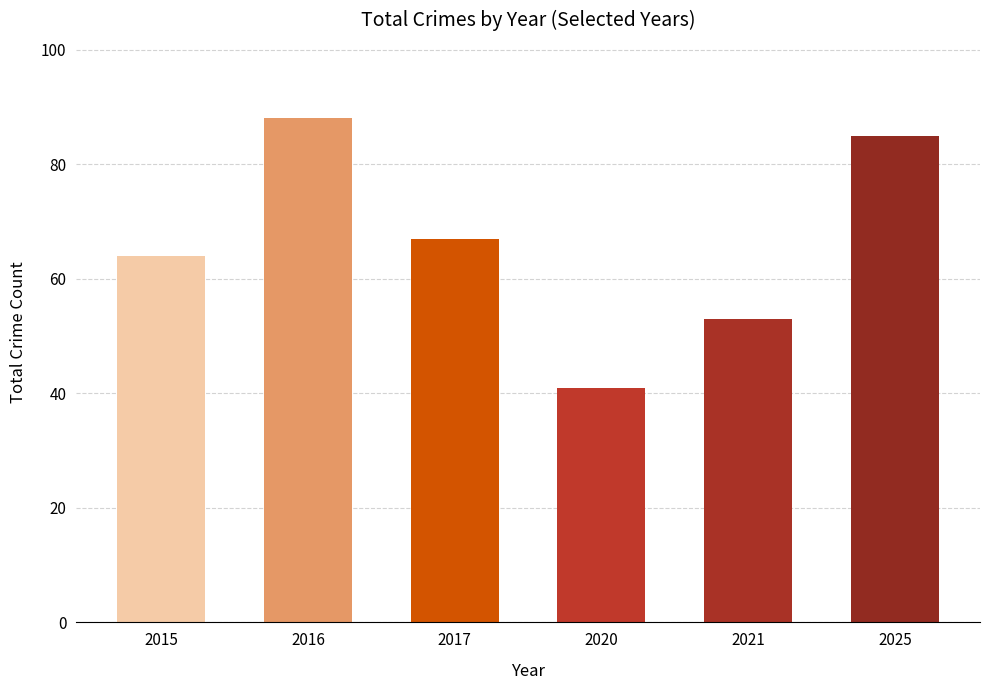

At which label does the data first exceed 67?

2016